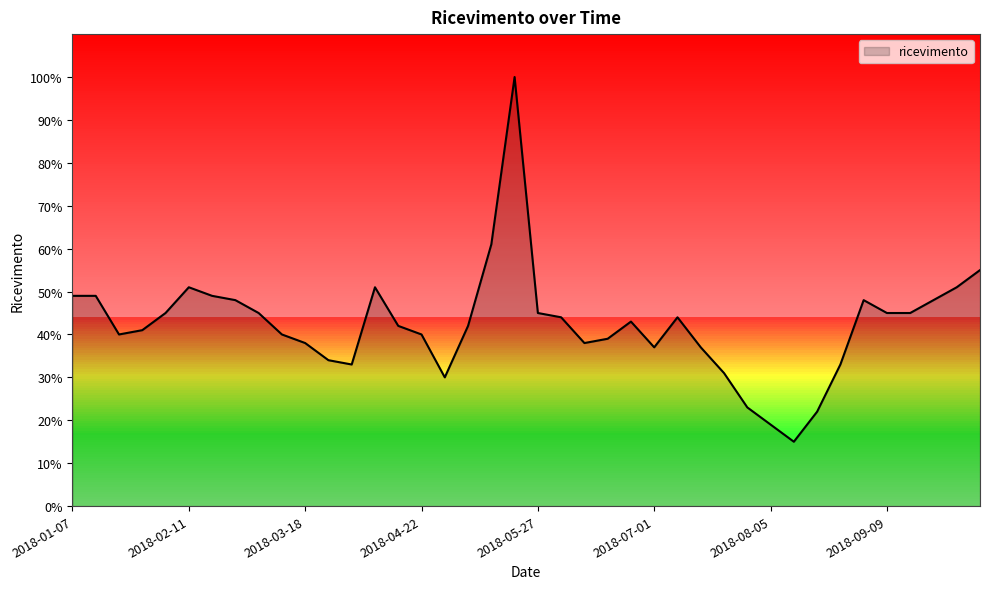

What is the greatest value displayed?

100